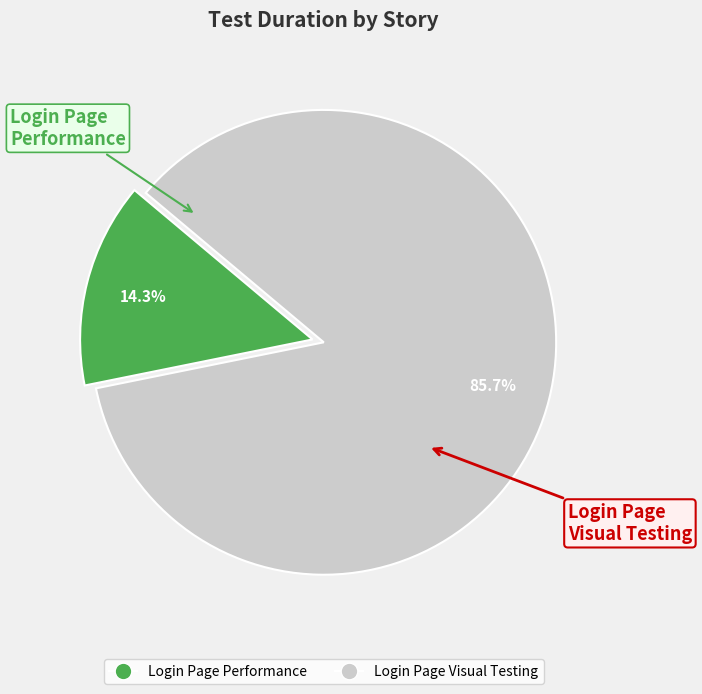

Between Login Page Visual Testing and Login Page Performance, which is larger?

Login Page Visual Testing